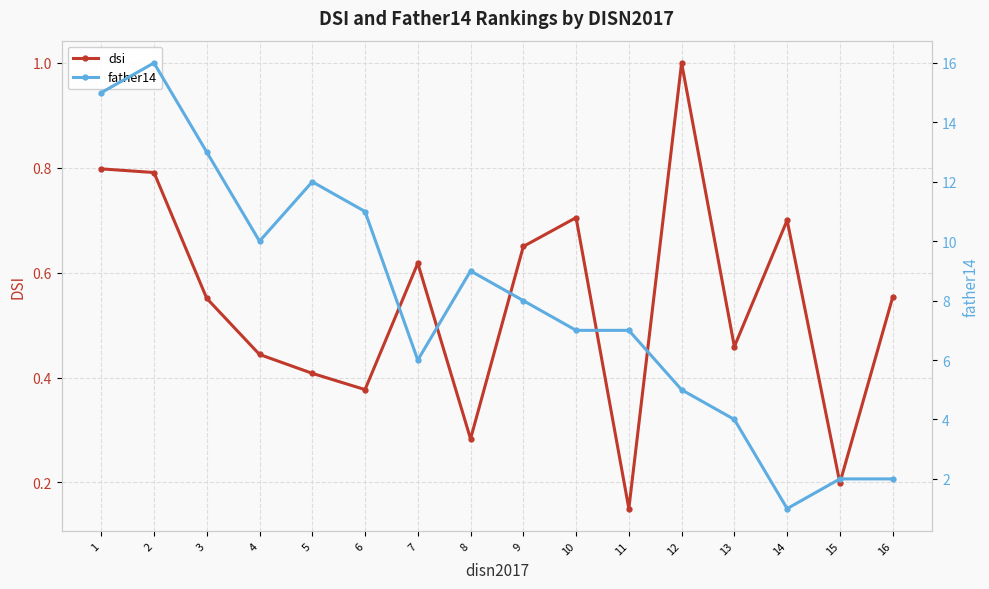

Is this an area chart (filled region under the line)?

No